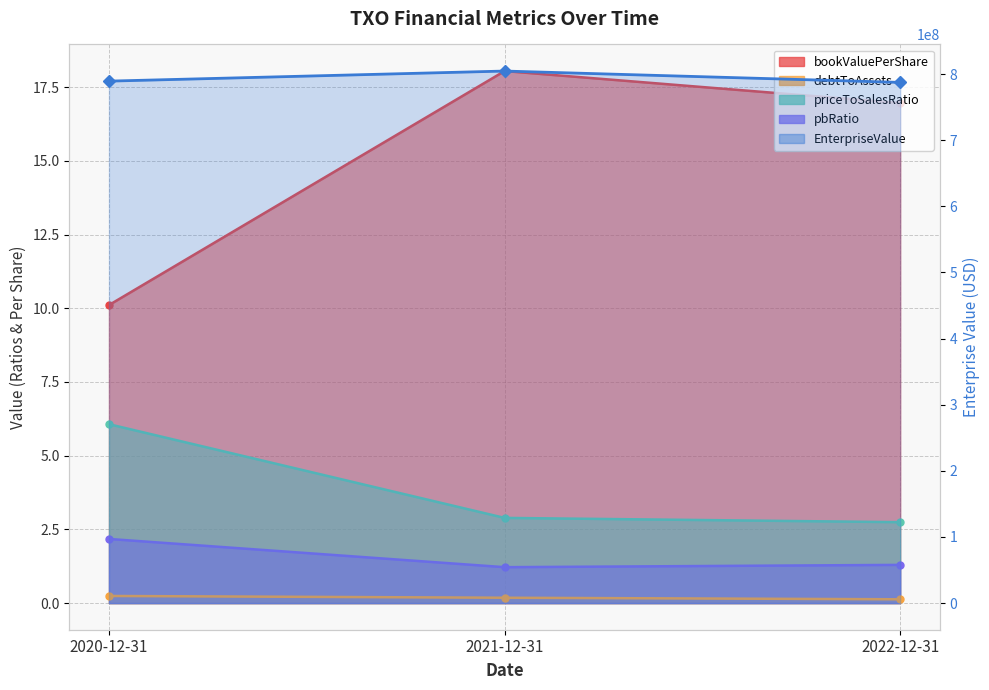

What is the difference between the second highest and minimum values in the pbRatio series?

0.1